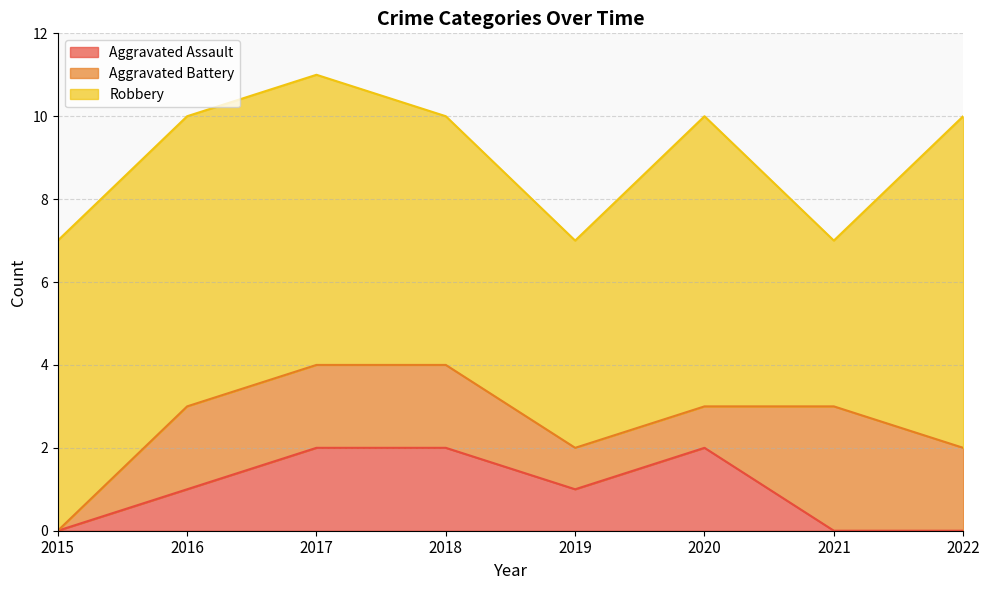

How many distinct data groups are displayed?

3